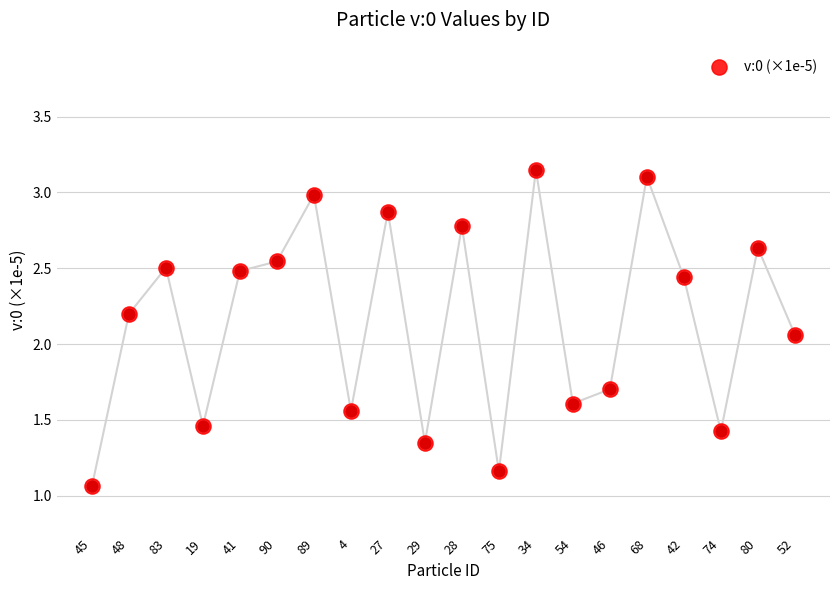

Approximately how many times larger is the value at 42 compared to 4?

1.6